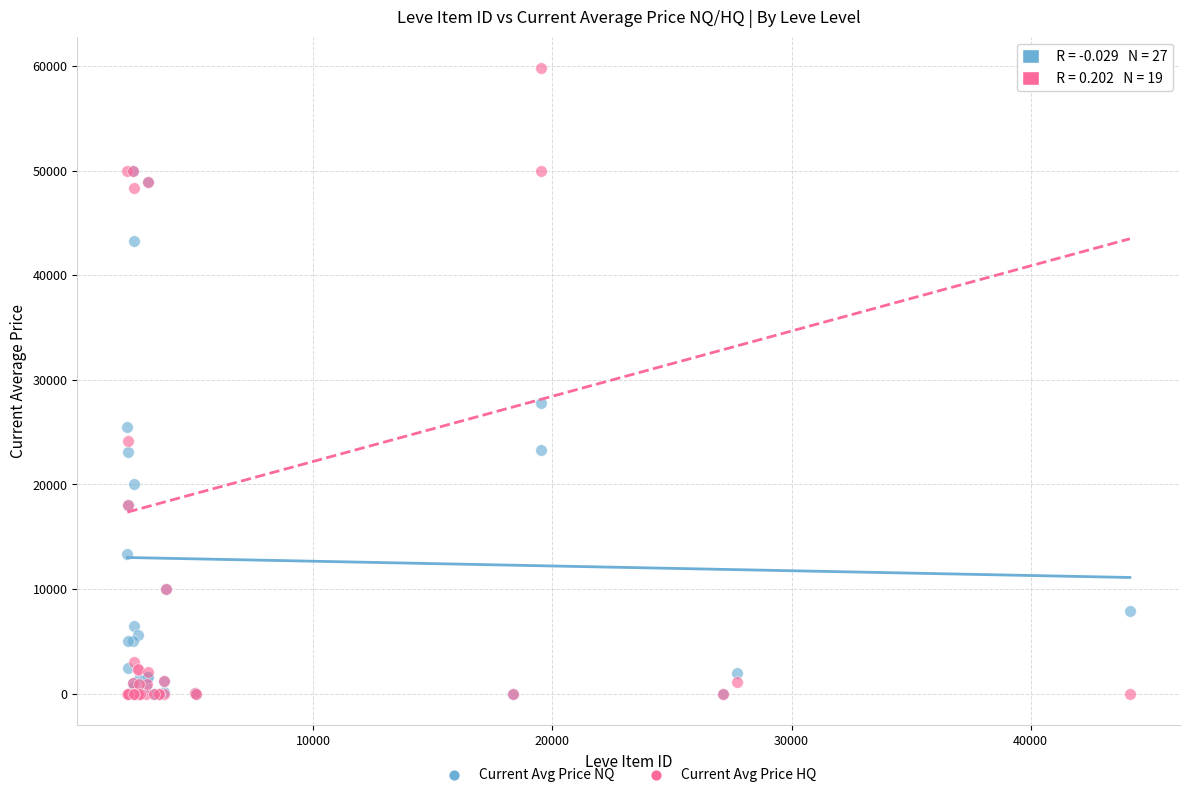

Across all series, what Y value is closest to 29900?

27757.0